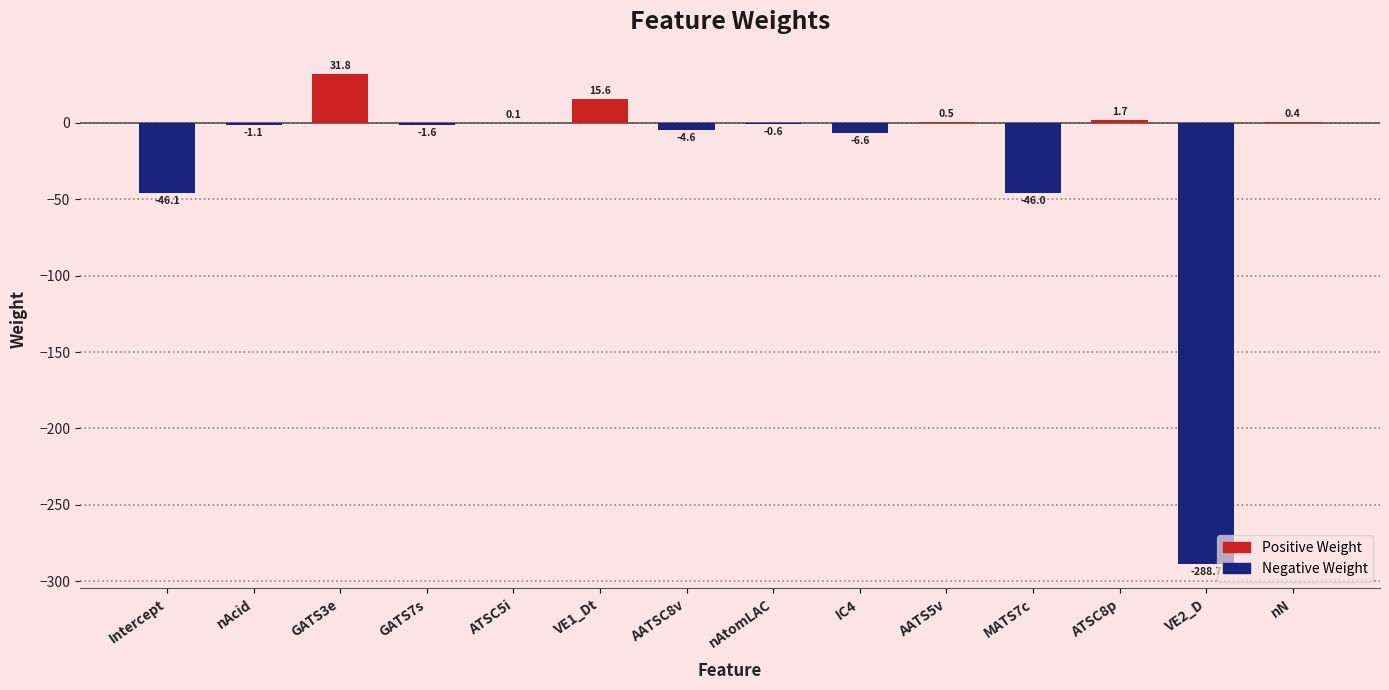

Which label corresponds to the largest value in the chart?

GATS3e